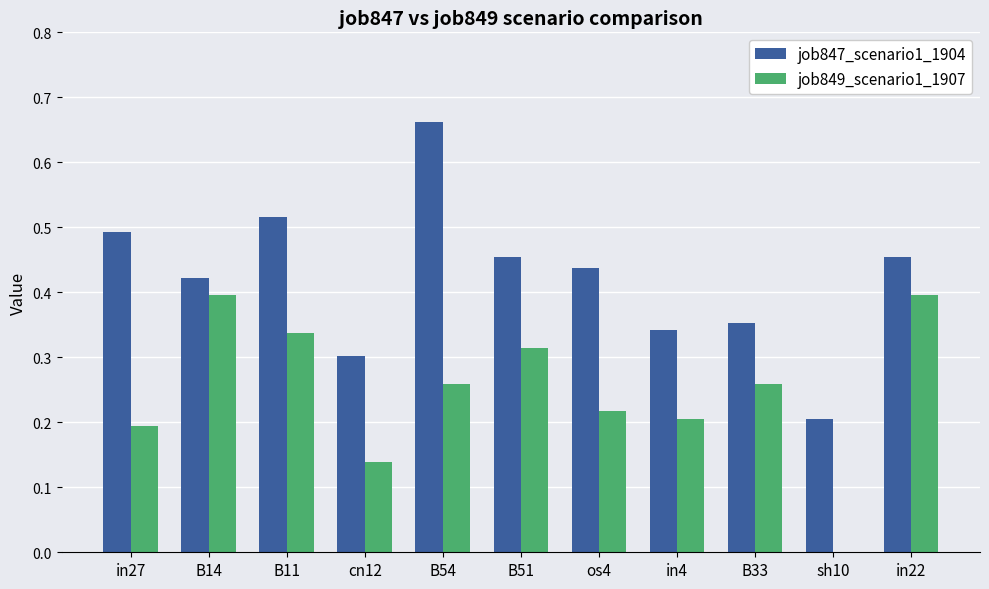

True or false: job847_scenario1_1904 has a value of 0.5 at in22.

True